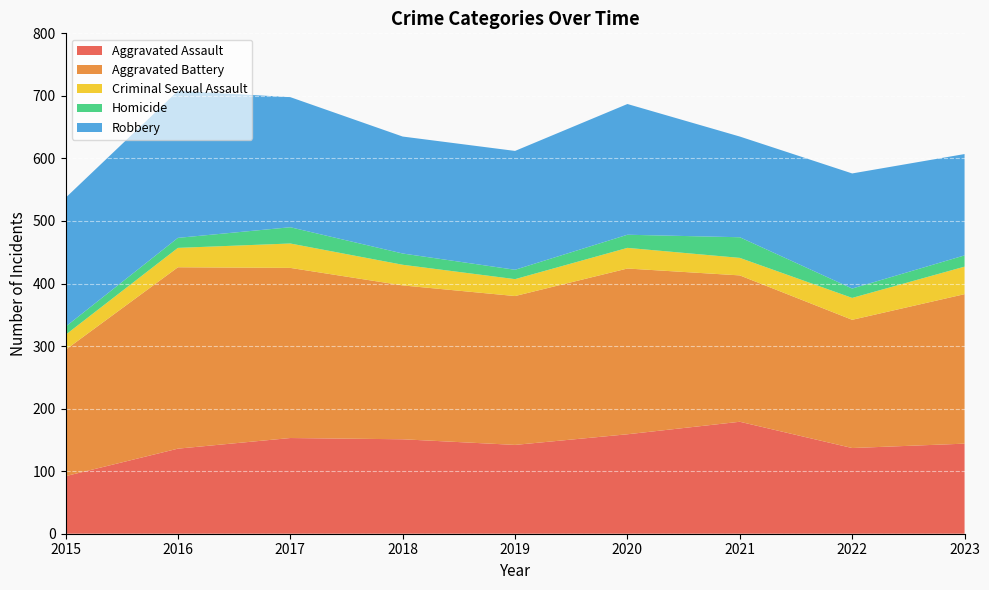

Reading left to right, list all the values displayed in this chart.

Aggravated Assault: 2015=92	2016=136	2017=153	2018=151	2019=142	2020=159	2021=179	2022=137	2023=144
Aggravated Battery: 2015=202	2016=290	2017=272	2018=246	2019=238	2020=265	2021=234	2022=205	2023=239
Criminal Sexual Assault: 2015=24	2016=31	2017=39	2018=33	2019=27	2020=33	2021=28	2022=35	2023=44
Homicide: 2015=13	2016=16	2017=26	2018=18	2019=15	2020=21	2021=33	2022=15	2023=18
Robbery: 2015=206	2016=235	2017=208	2018=187	2019=190	2020=209	2021=161	2022=184	2023=162